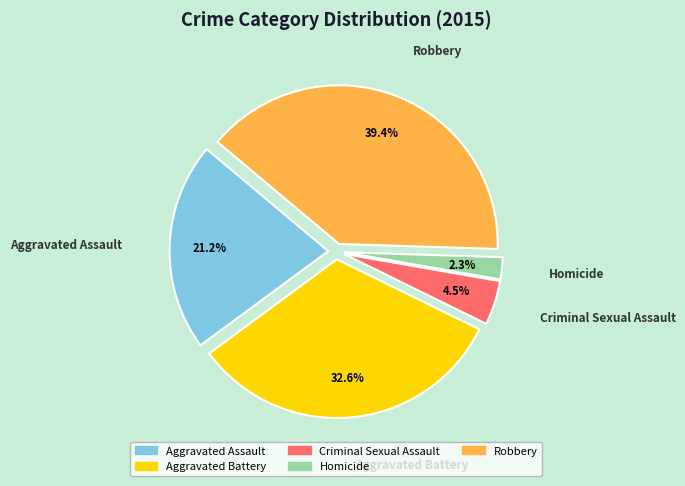

Do Homicide and Aggravated Assault together represent more than half of the pie?

No